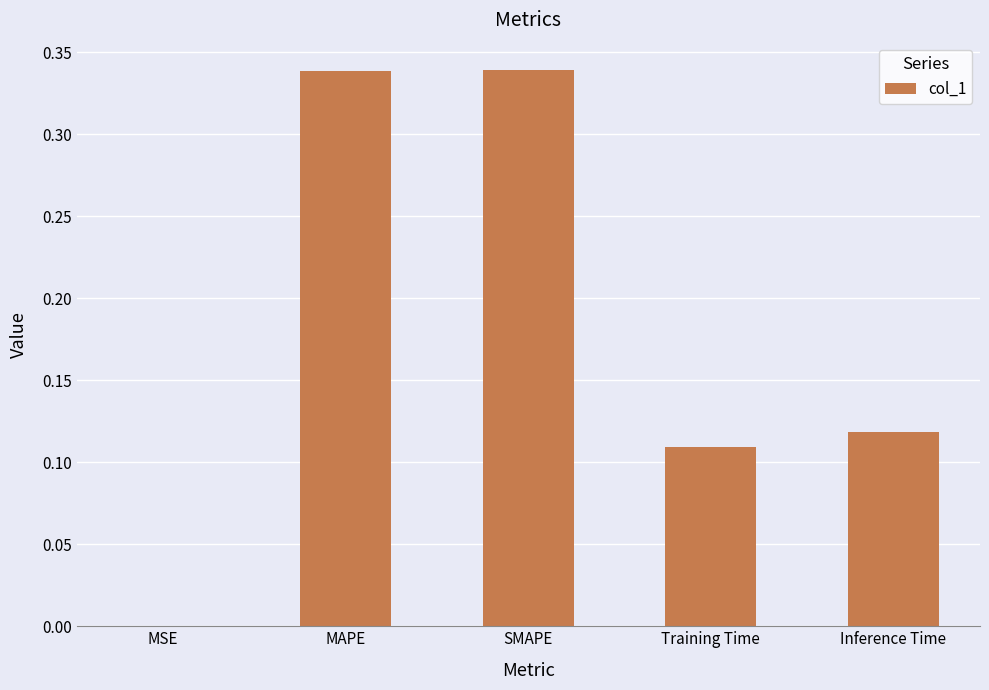

Where is the data nearest to the value 0?

MSE